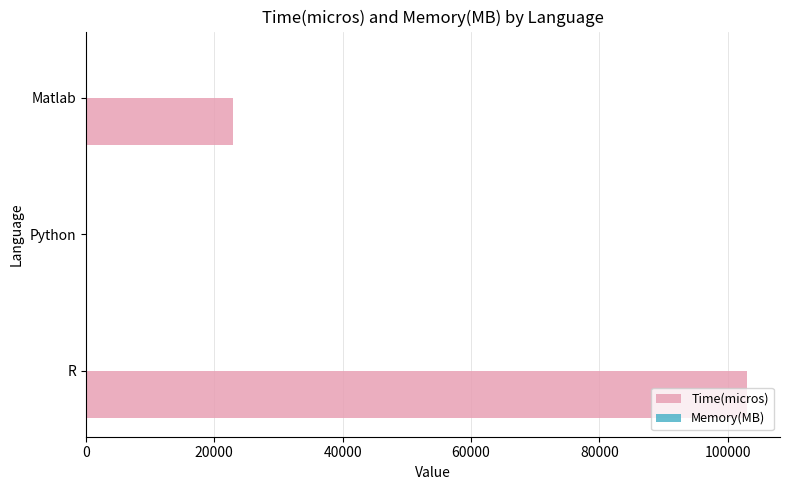

Which series has the widest spread of values?

Time(micros)